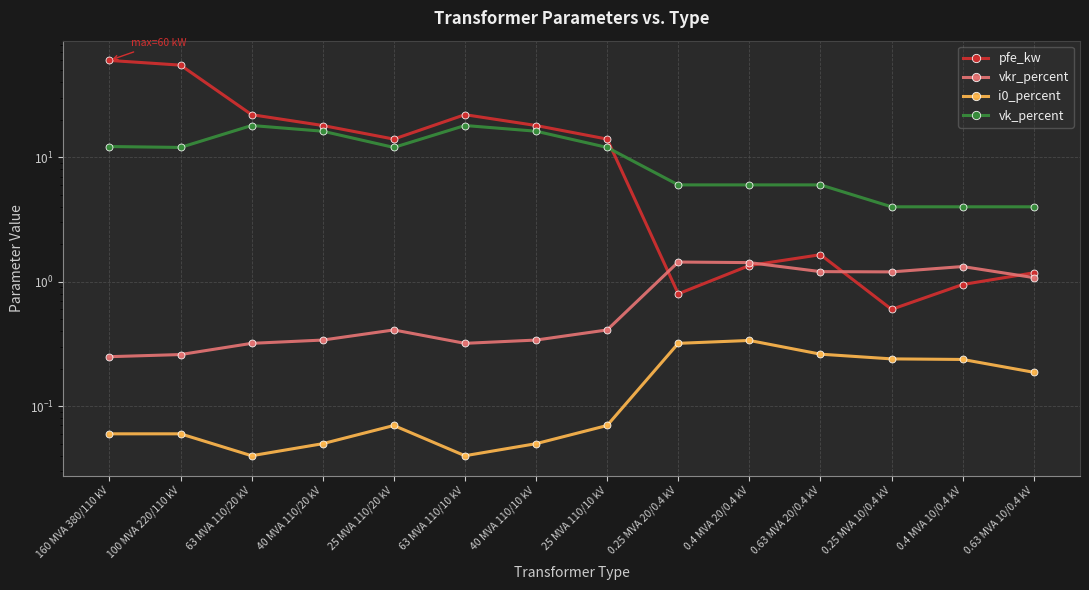

At how many categories does at least one series exceed 20?

4